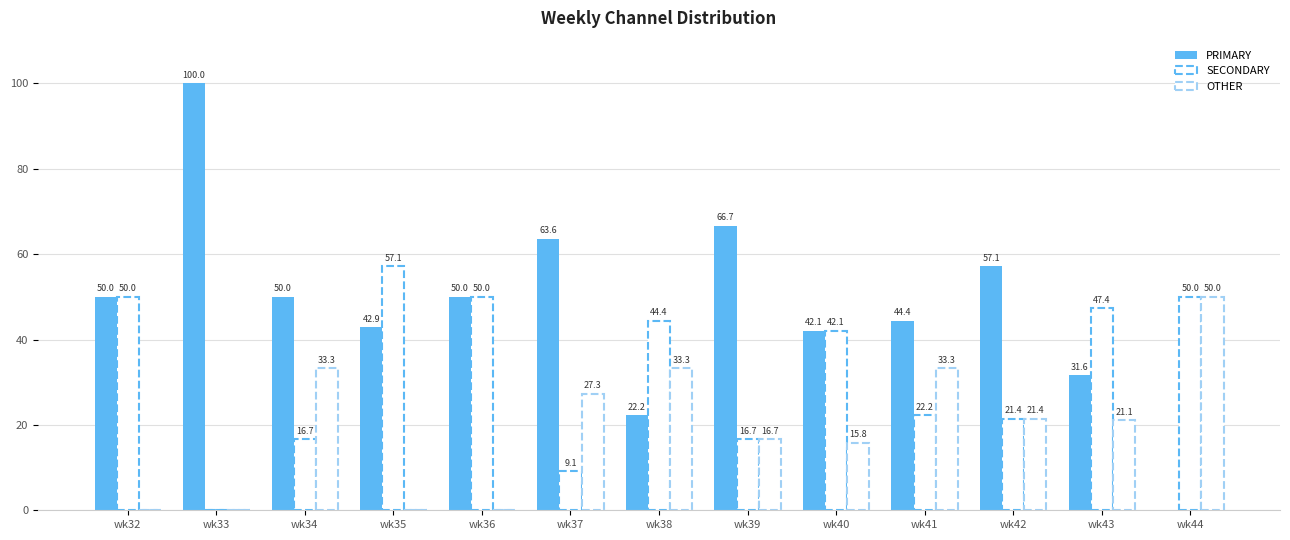

How many values in SECONDARY are above zero?

12